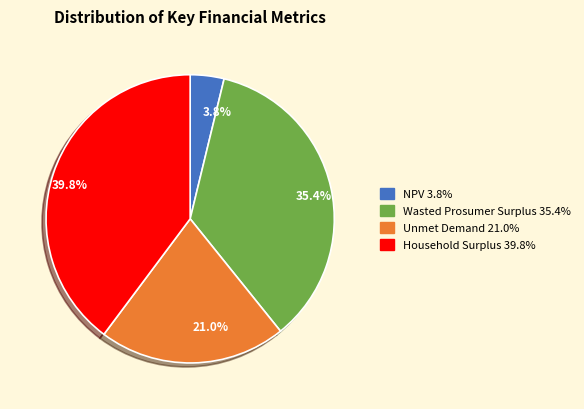

Which category has the biggest portion of the pie?

39.8%